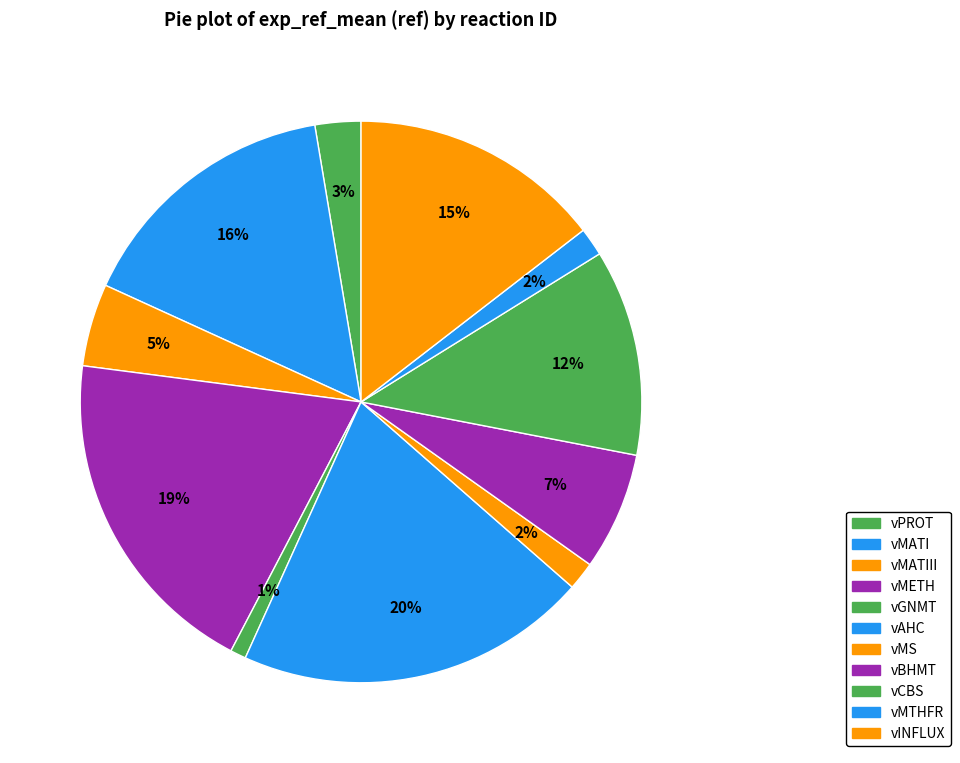

The vCBS slice represents 12% of the pie. True or false?

True